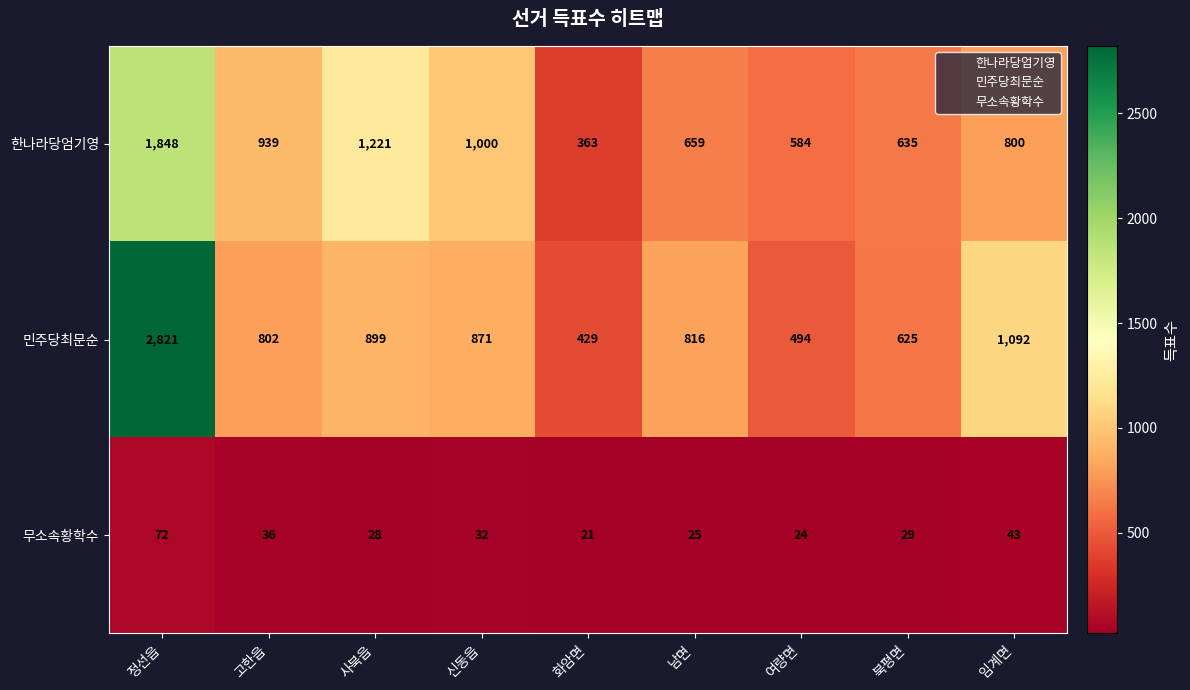

List the series in order of their peak value, lowest first.

무소속황학수, 한나라당엄기영, 민주당최문순